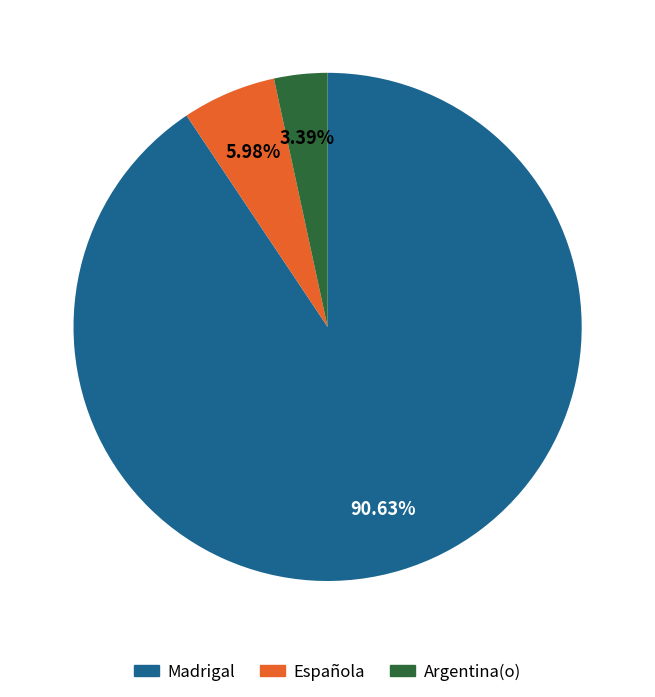

Is there a majority slice in this chart?

Yes